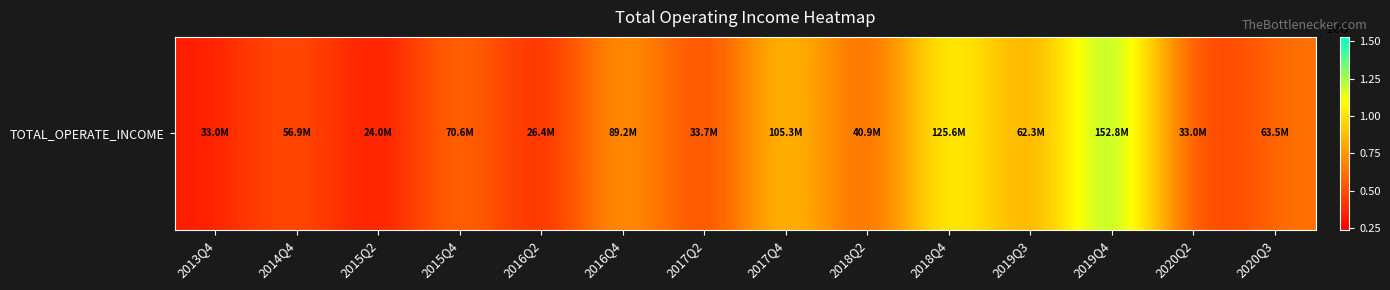

The value at 2014Q4 is 56858147.1. True or false?

True